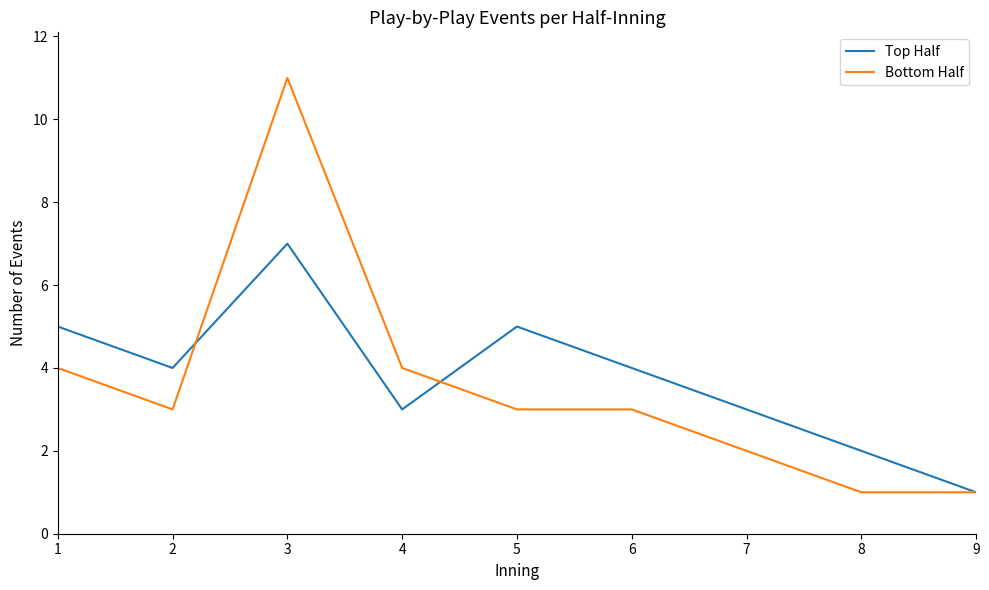

At 7, list the series in order from smallest to largest.

Bottom Half, Top Half